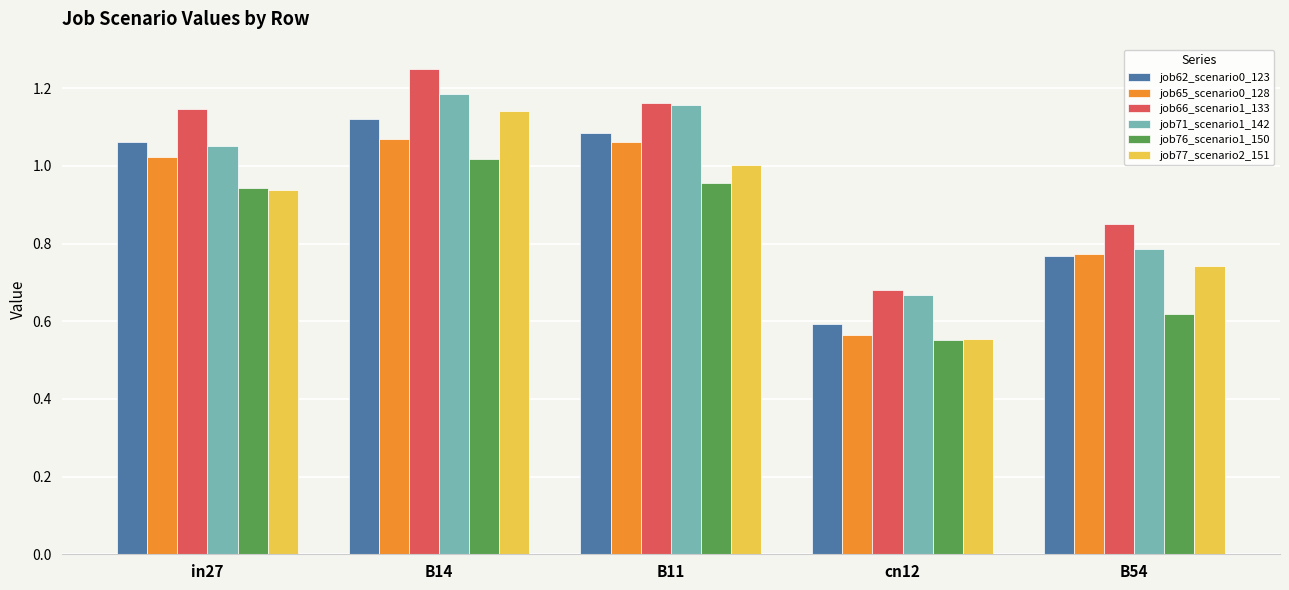

The value of job71_scenario1_142 at B14 is 0.8. True or false?

False